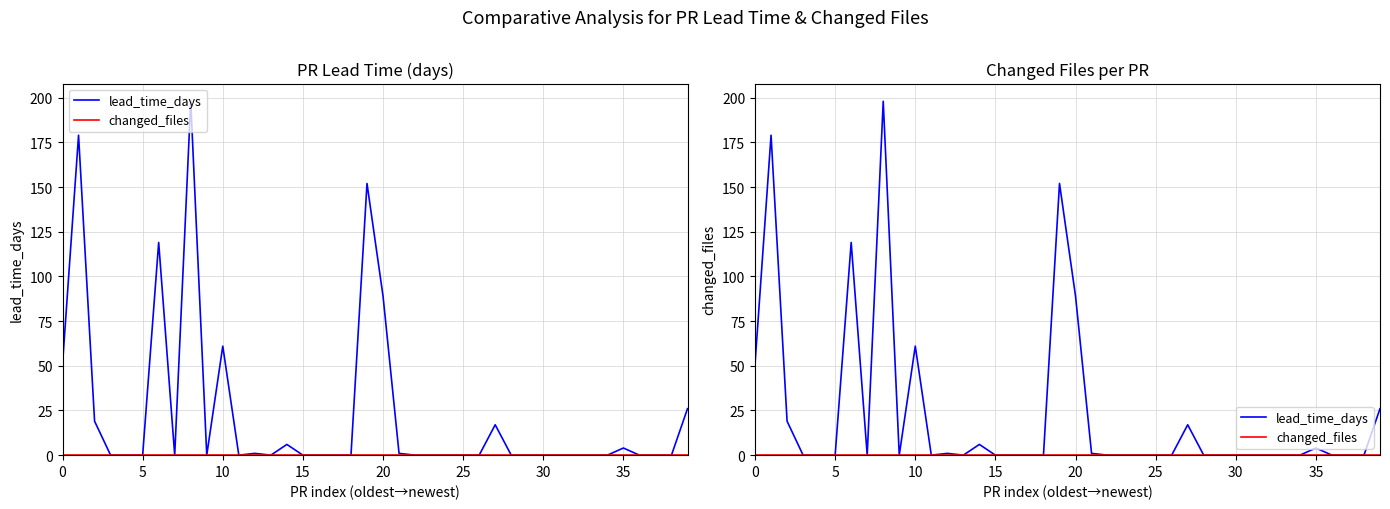

Which has a higher value, 20 or 15?

20